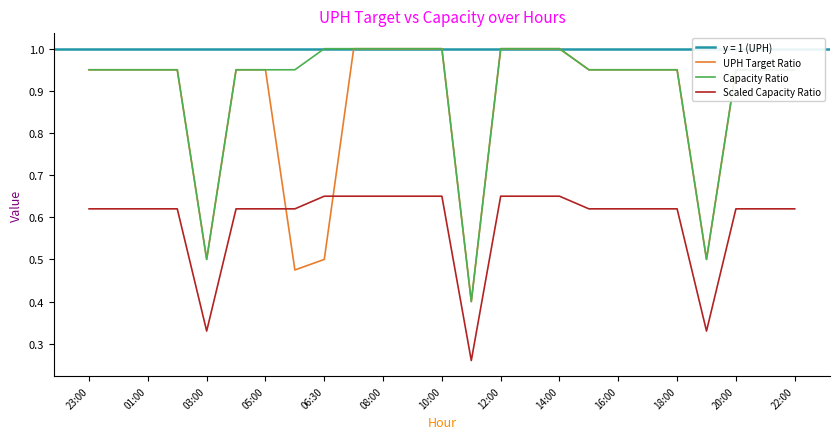

What is the highest value of the UPH Target Ratio series?

1.0